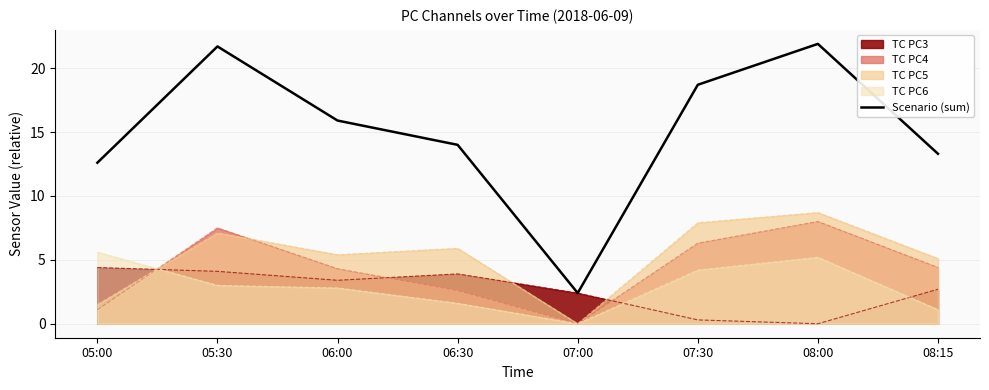

Between 06:30 and 07:00, which series saw the biggest shift?

Scenario (sum)